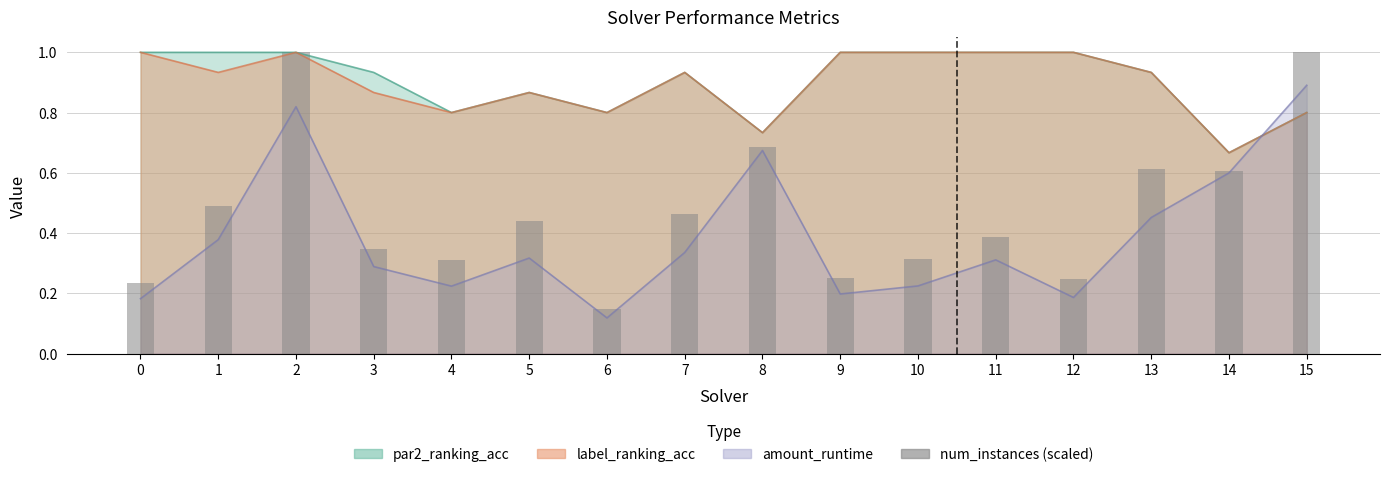

Count the number of categories in the chart.

16